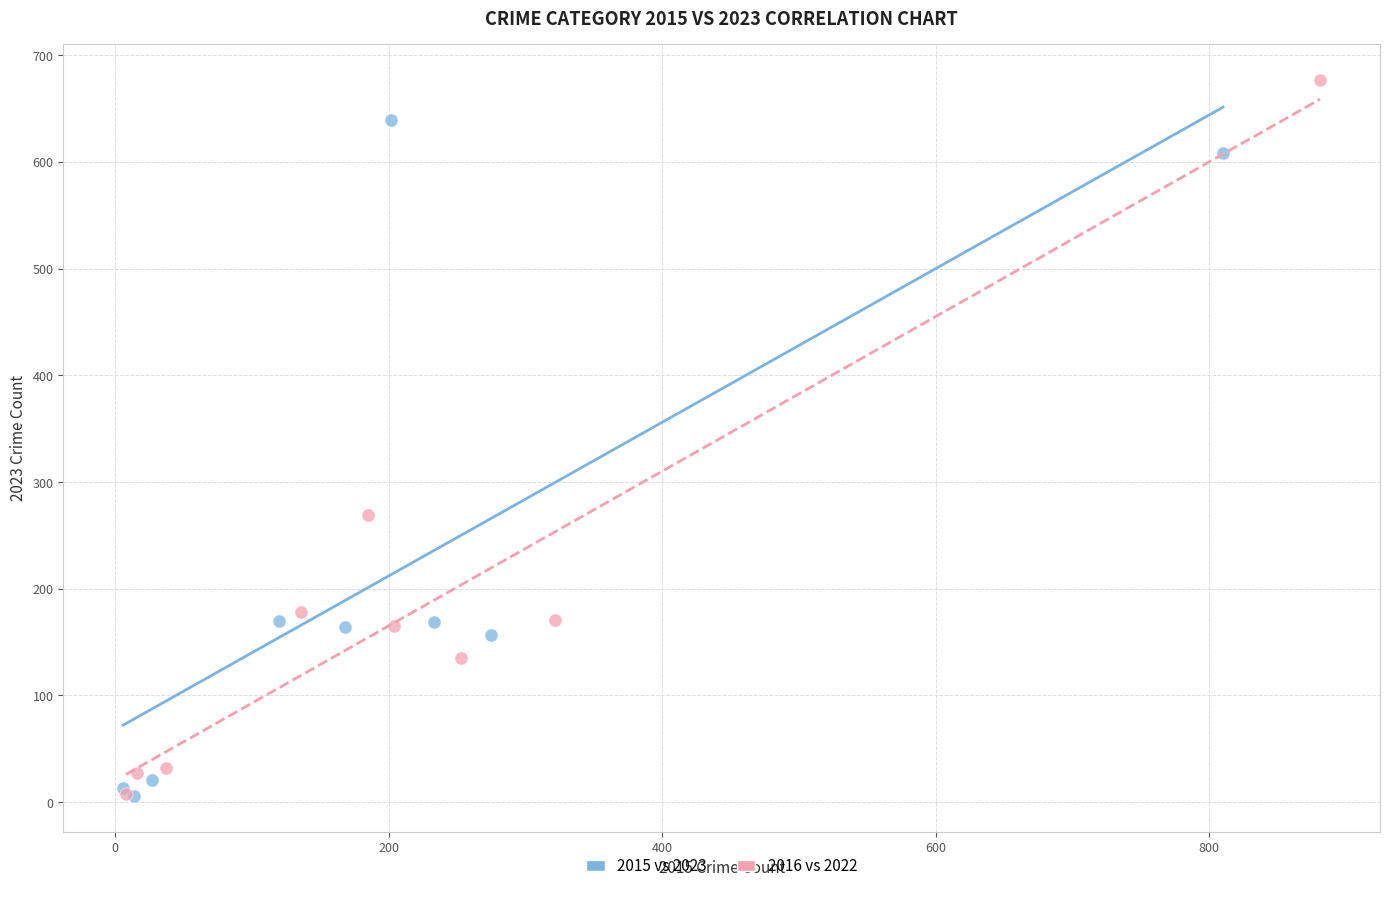

Which series contains the highest Y value?

2016 vs 2022